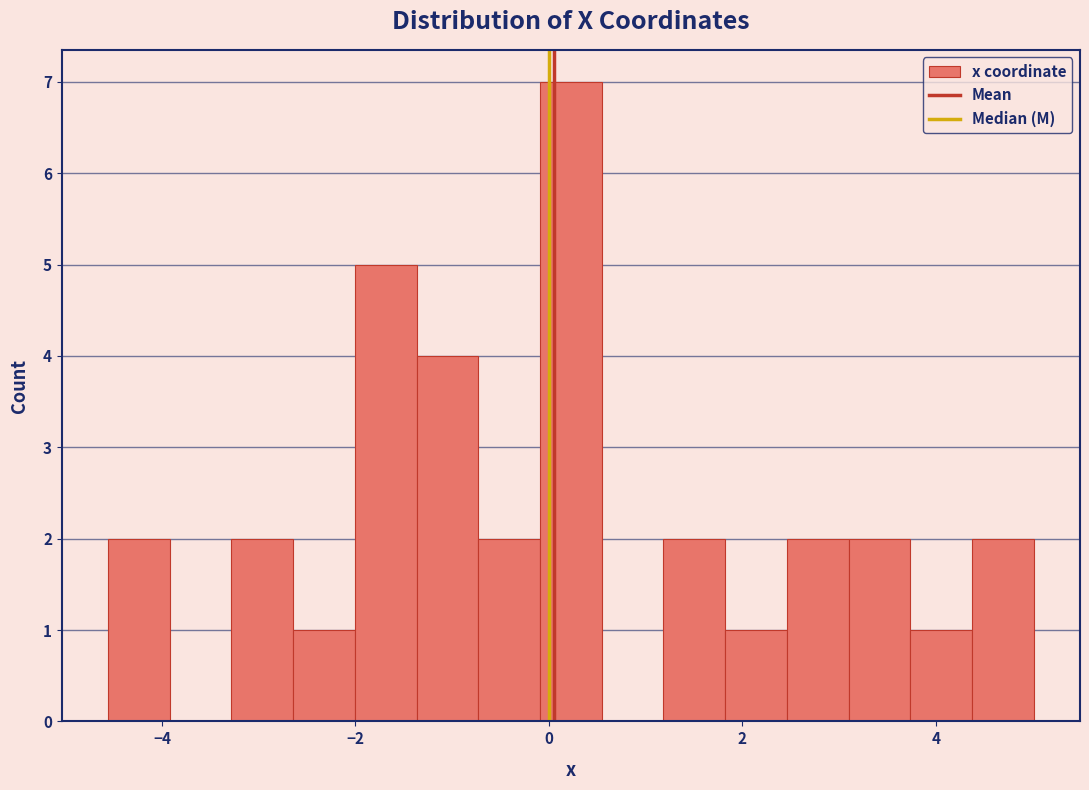

Around what value on the x-axis is the tallest bar? Give the approximate position of its centre, as read against the axis.

0.2